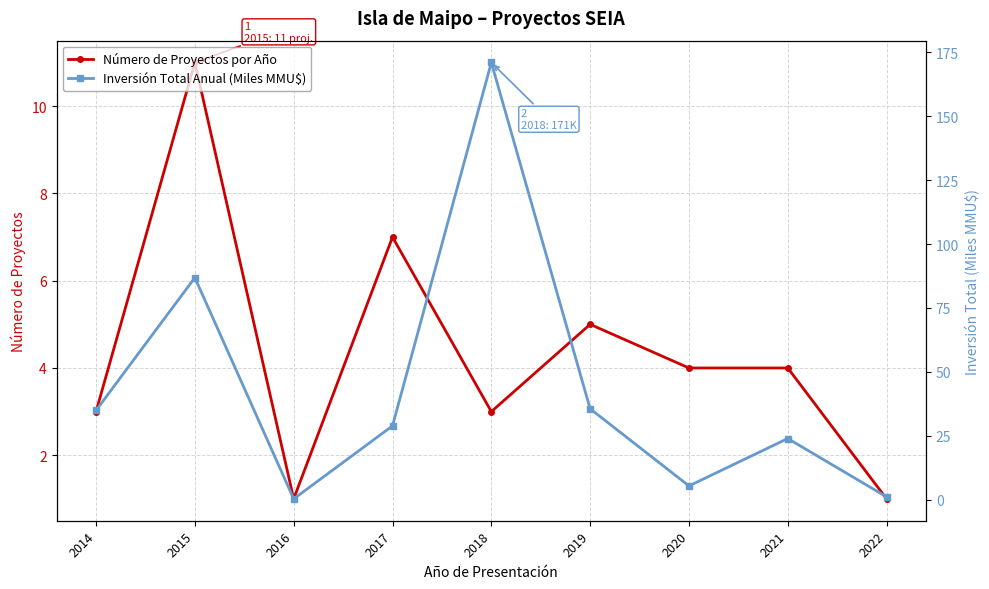

At how many categories does at least one series exceed 8?

6